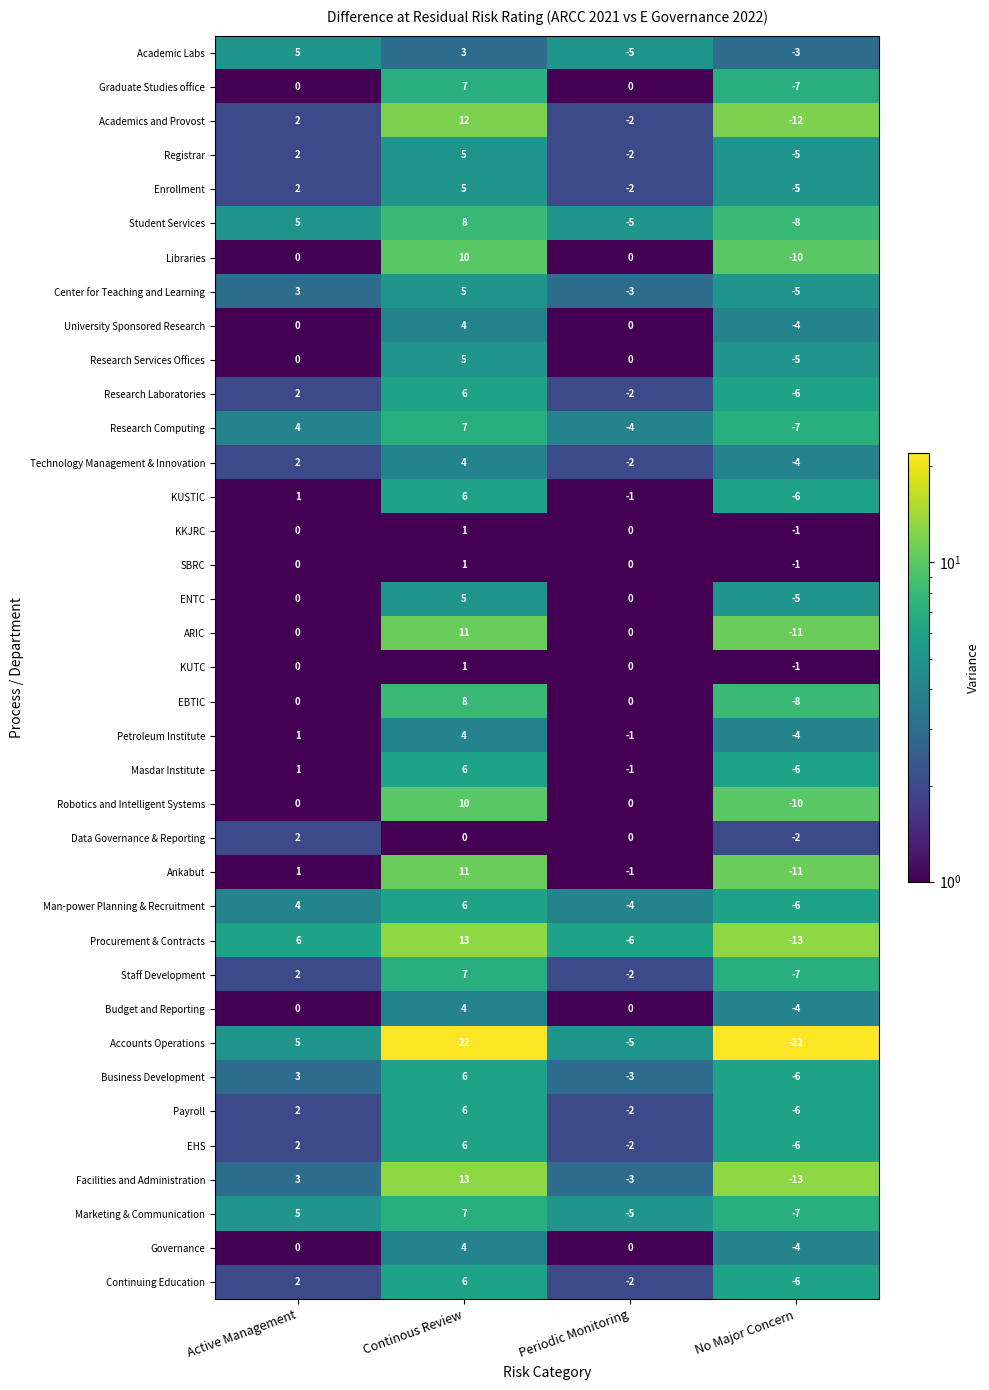

What is the spread (max minus min) of values at No Major Concern?

21